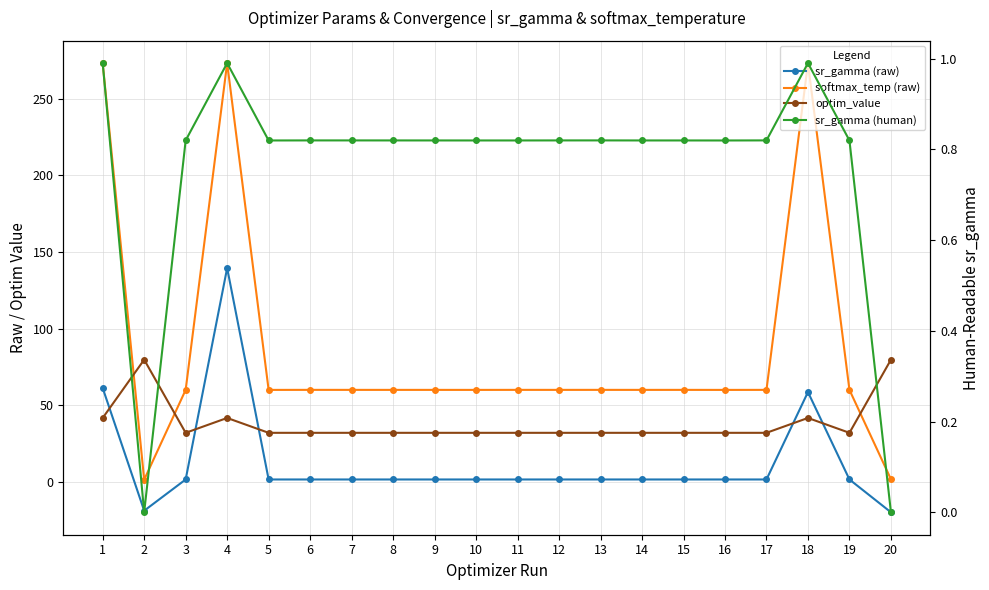

Which has a higher value, 6 or 4?

4